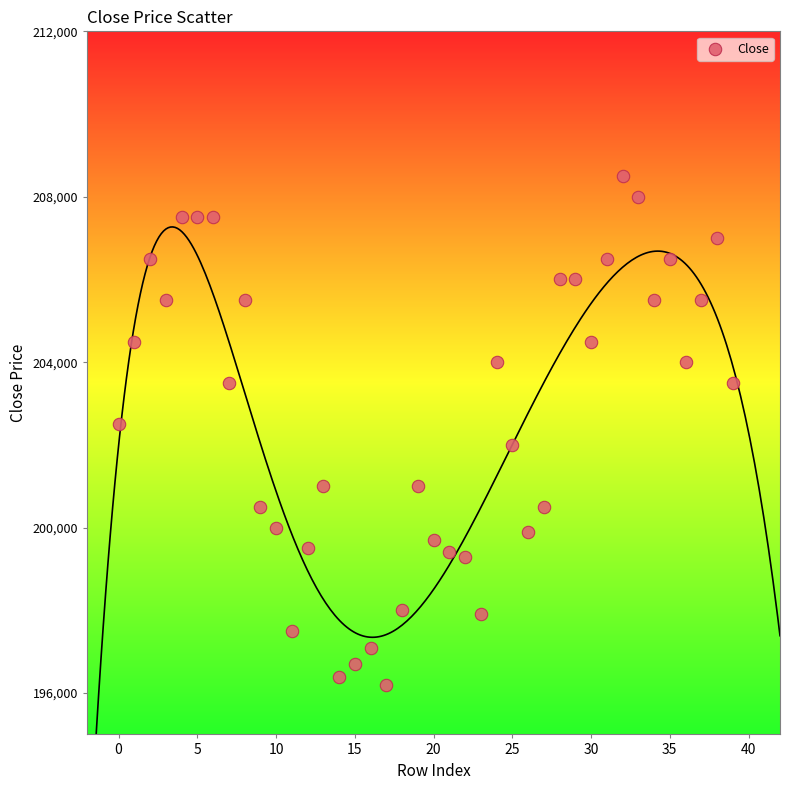

What is the range of Y values (max minus min)?

12300